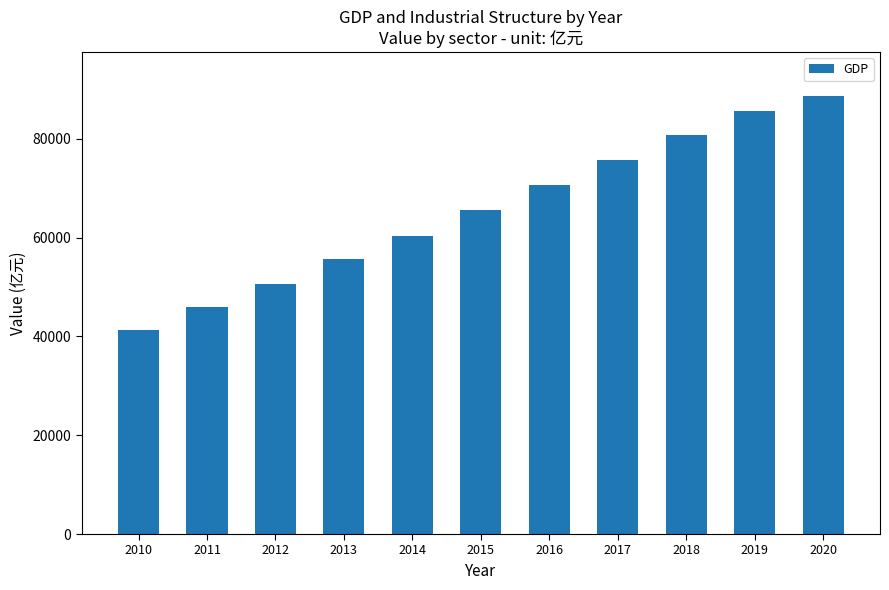

List the labels in order of value, largest first.

2020, 2019, 2018, 2017, 2016, 2015, 2014, 2013, 2012, 2011, 2010